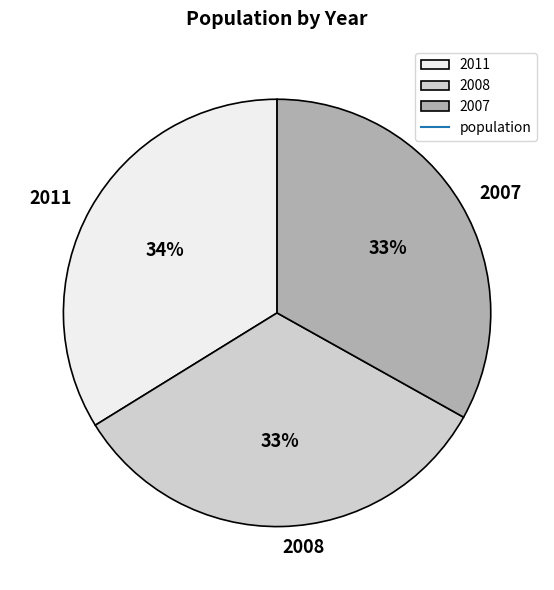

Does 2008 represent more than half of the total?

No